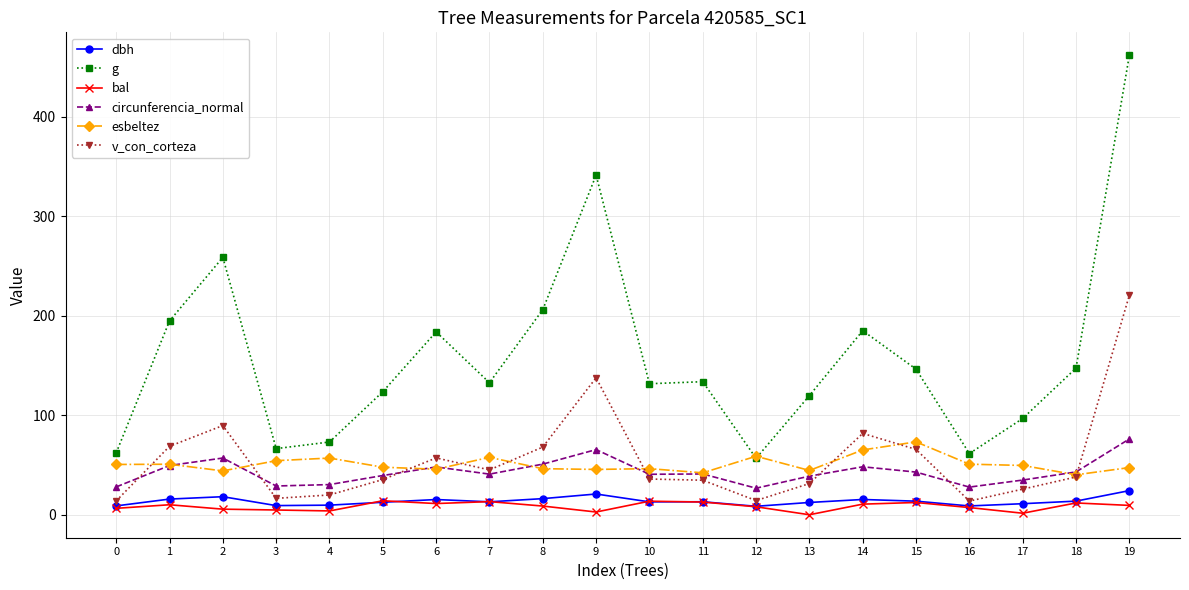

At which category does the chart reach its peak across all series?

19